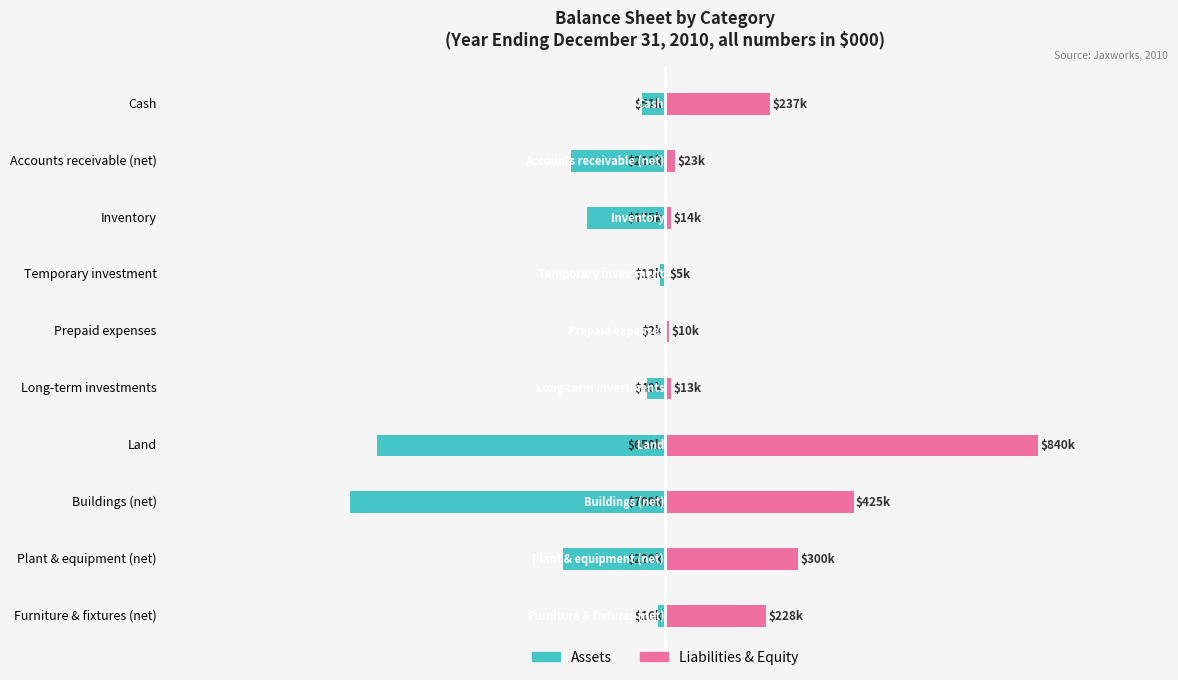

True or false: Assets has a value of -53 at Long-term investments.

False